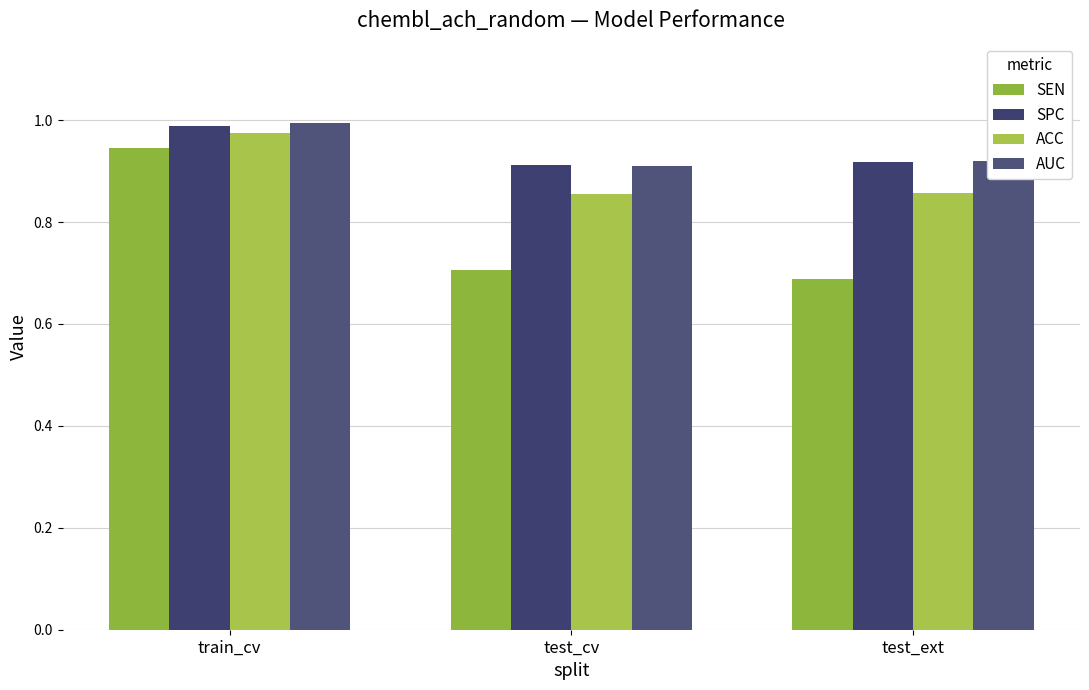

What position from the right is train_cv?

3